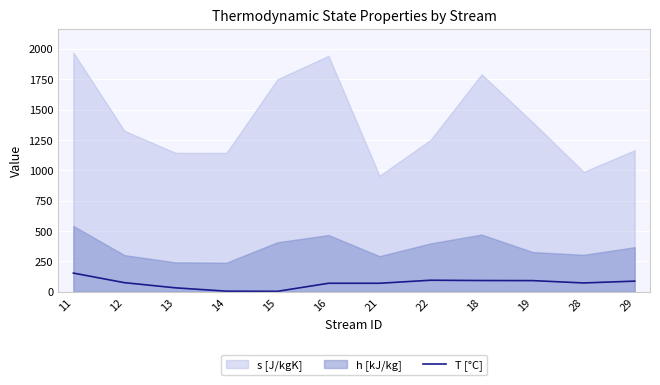

At which category does the data reach its first local valley?

15